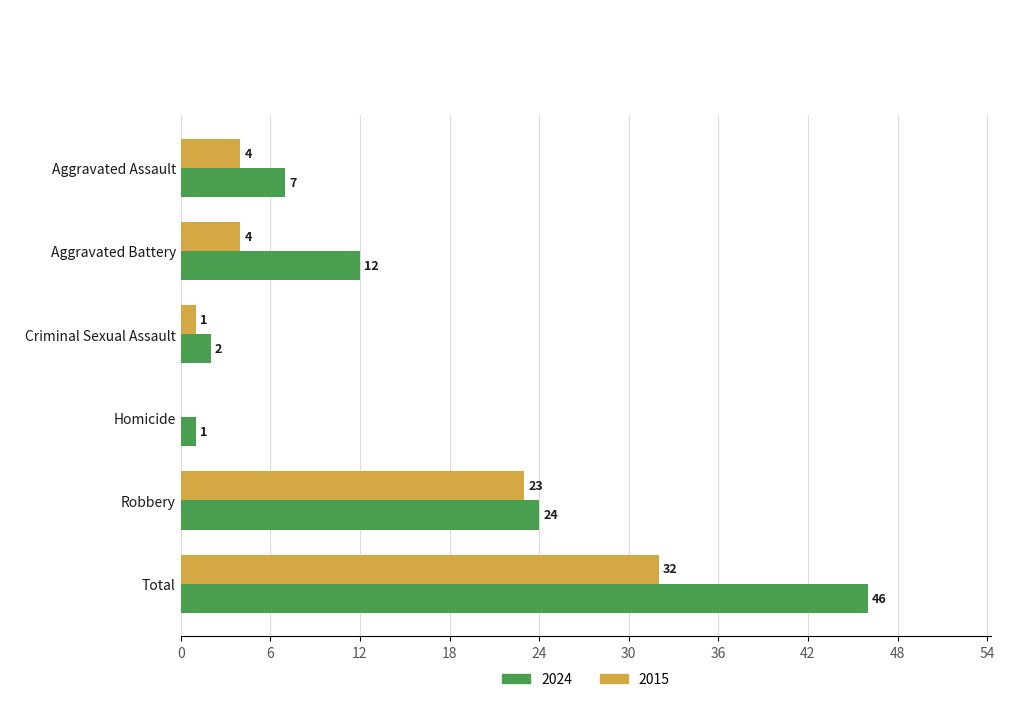

What is the sum of the 2015 values at Total and Aggravated Battery?

36